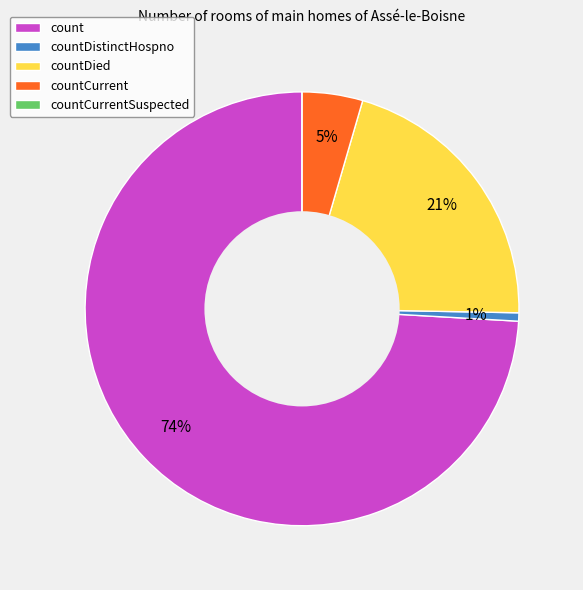

To the nearest percent, what is the average slice percentage?

20%